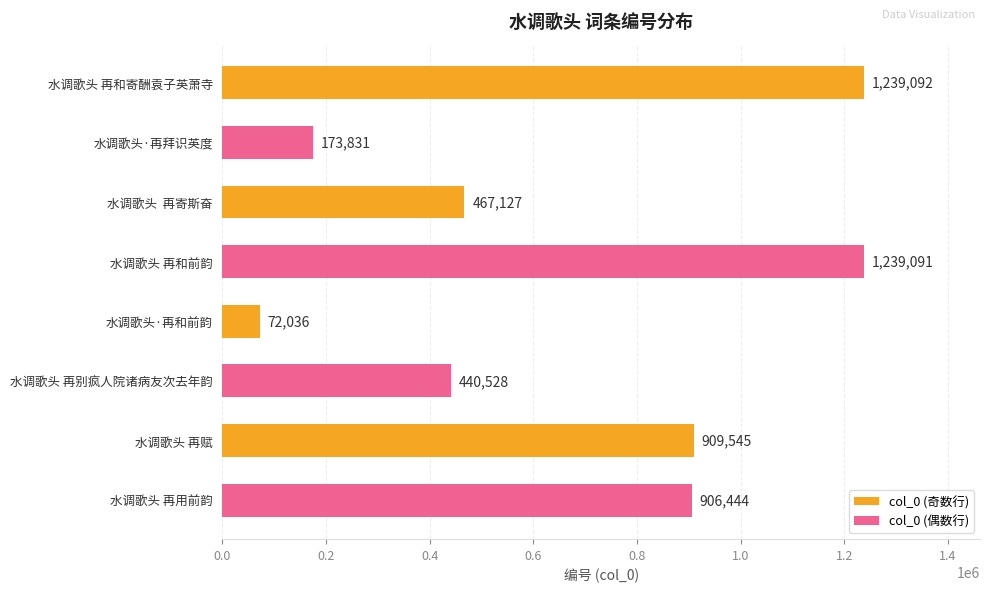

What is the value of the 5th bar from the left?

72036